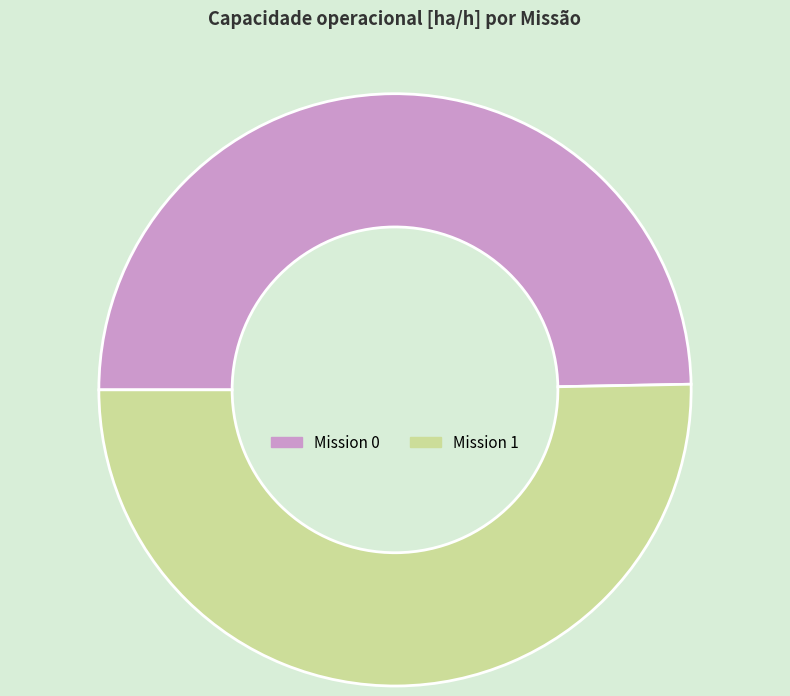

What is the ratio of the value at Mission 0 to the value at Mission 1?

1.0